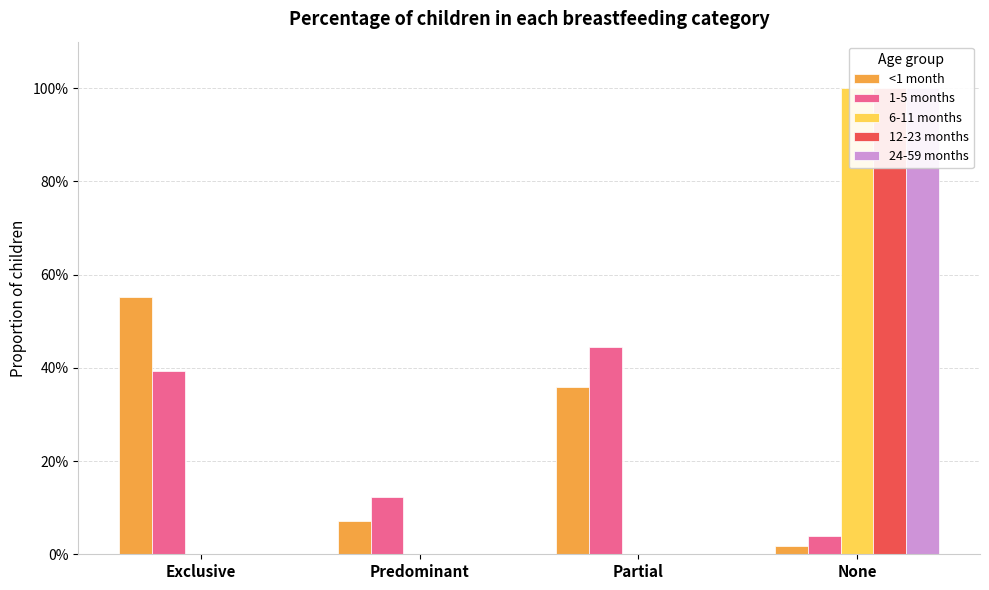

At which category is the sum across all series the highest?

None